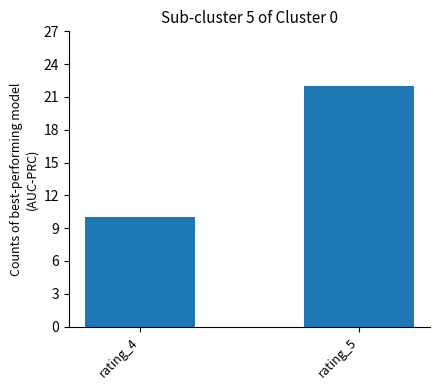

Does the chart contain any negative values?

No